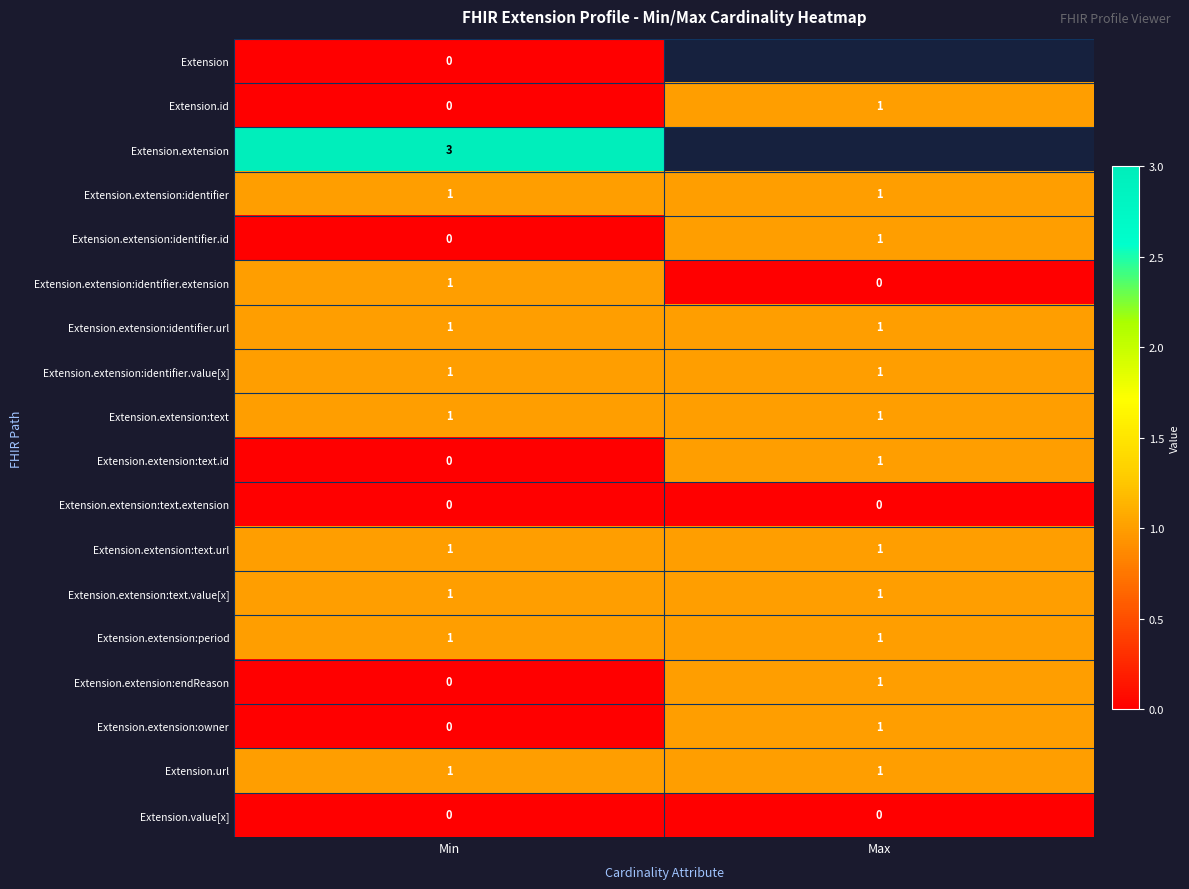

At how many categories does at least one series exceed 0?

2